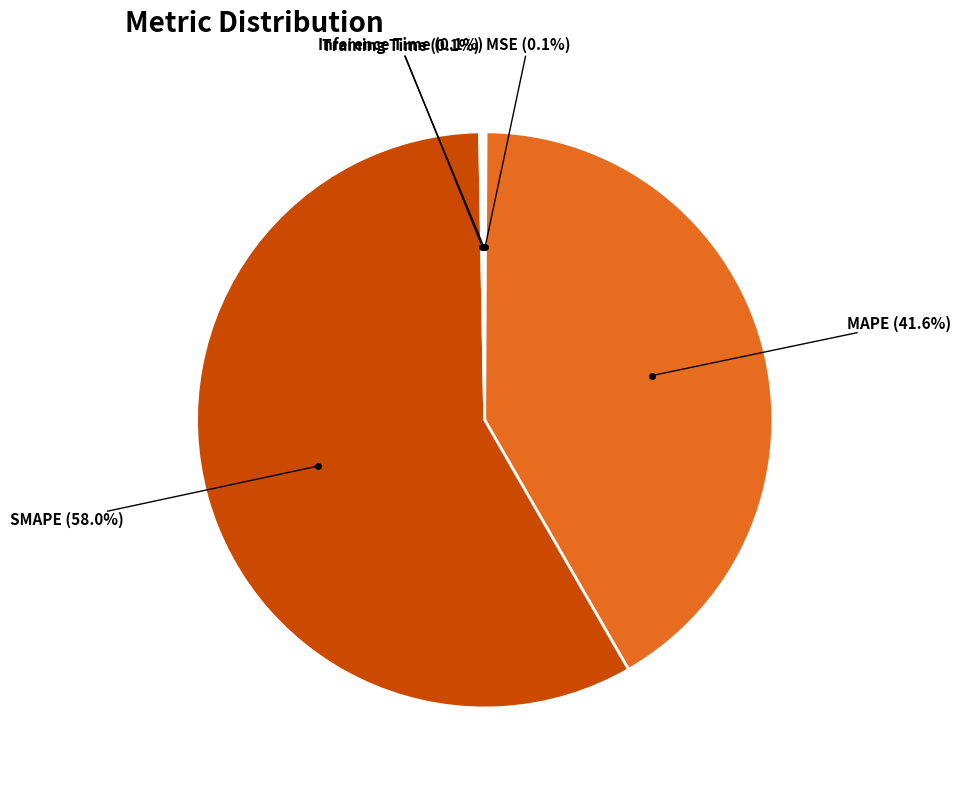

Which category has the biggest portion of the pie?

SMAPE